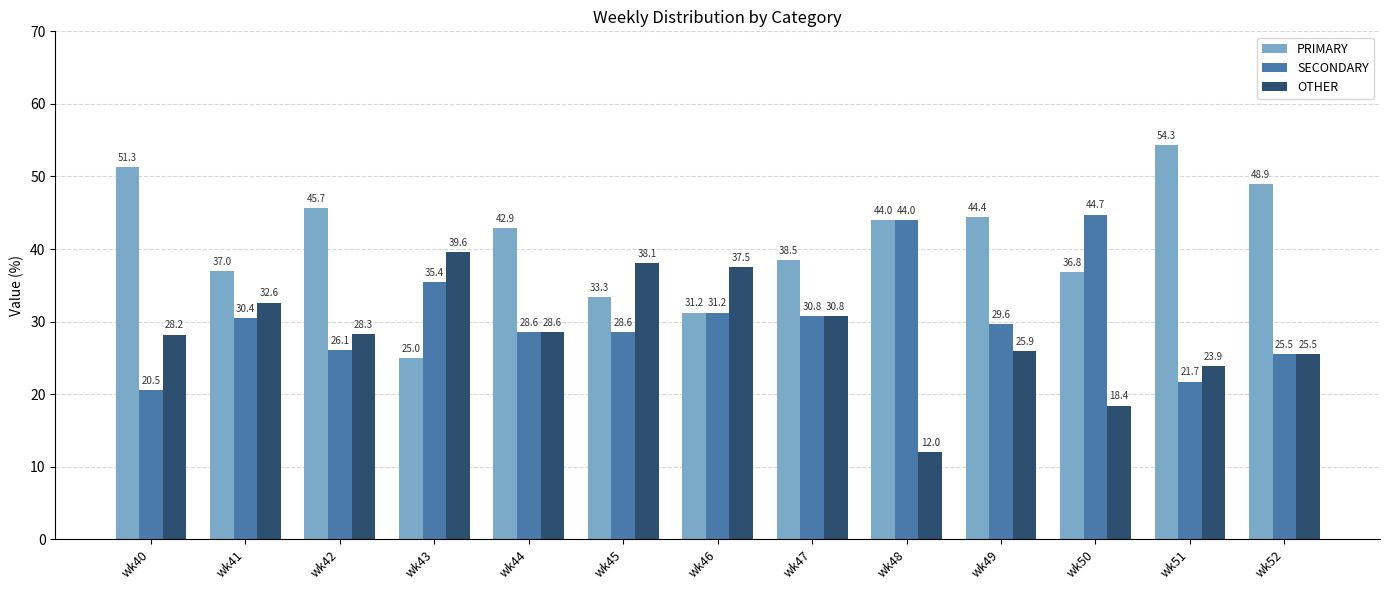

Are the bars horizontal?

No